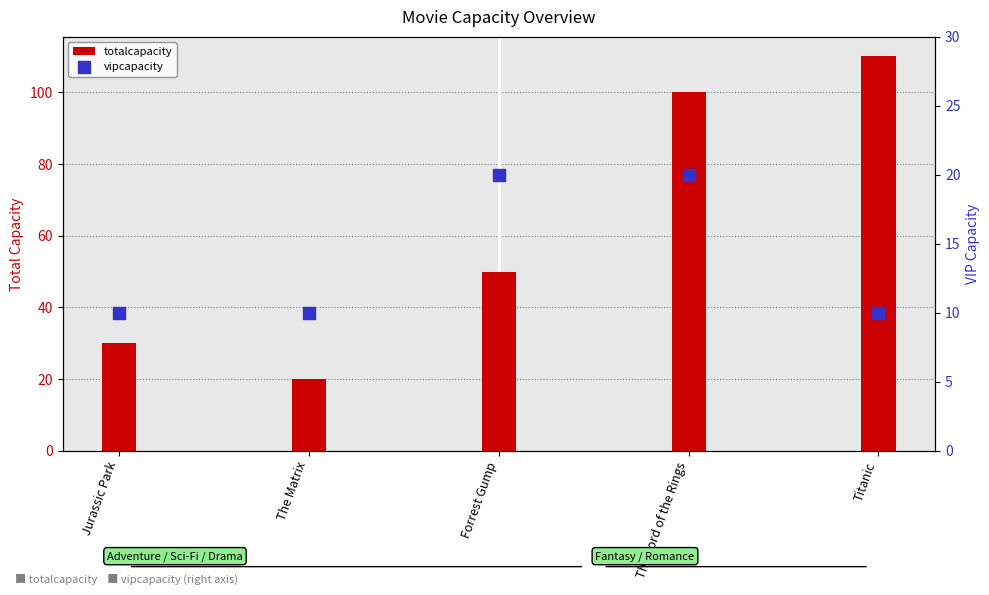

Which series contains the highest Y value?

totalcapacity